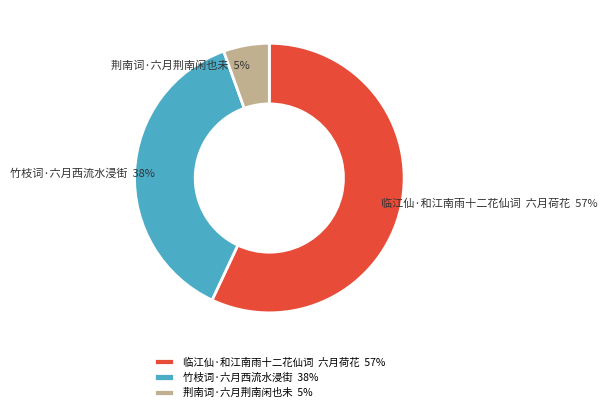

Do 荆南词·六月荆南闲也未 and 竹枝词·六月西流水浸街 together represent more than half of the pie?

No